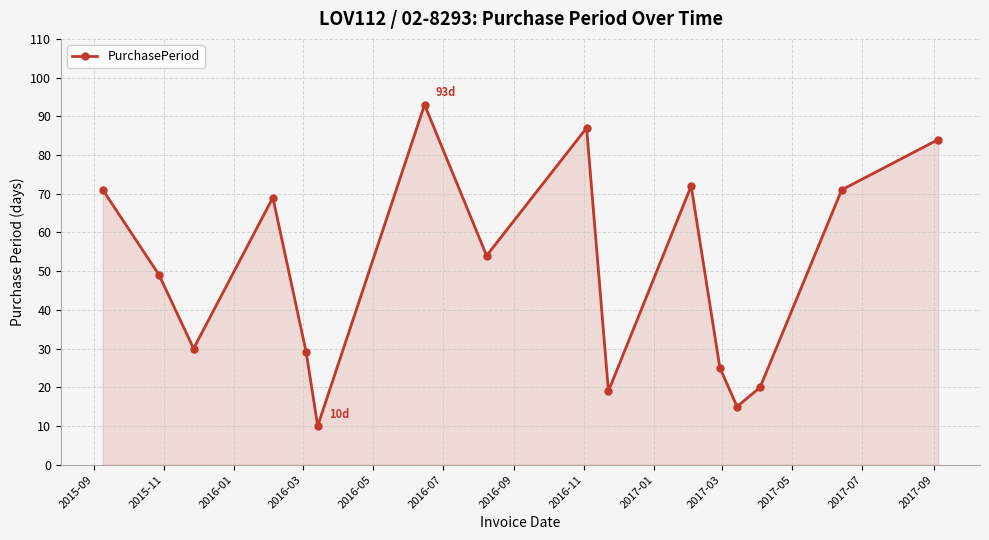

What is the maximum value shown in the chart?

93